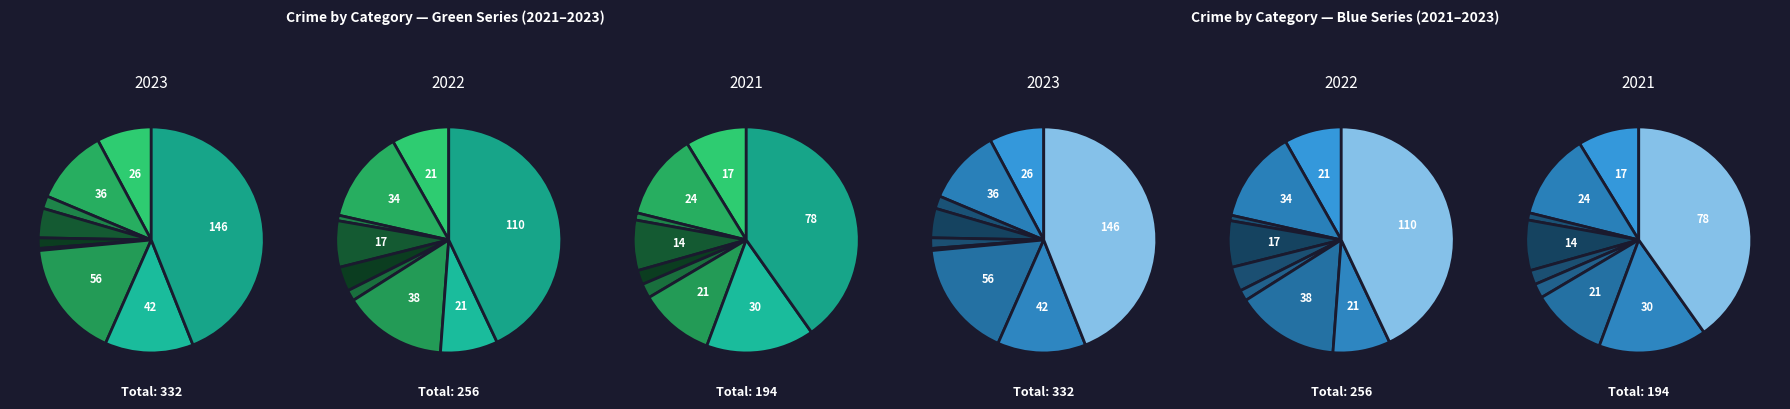

Do Theft and Criminal Sexual Assault together represent more than half of the pie?

No